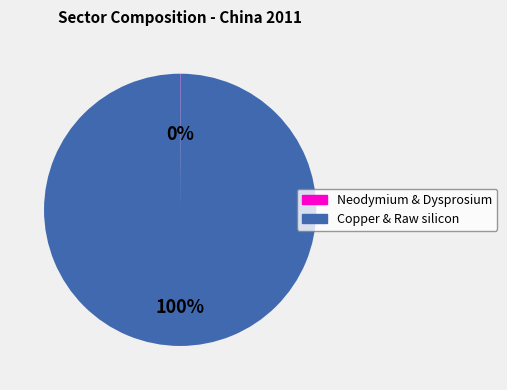

Does any single category account for the majority?

Yes